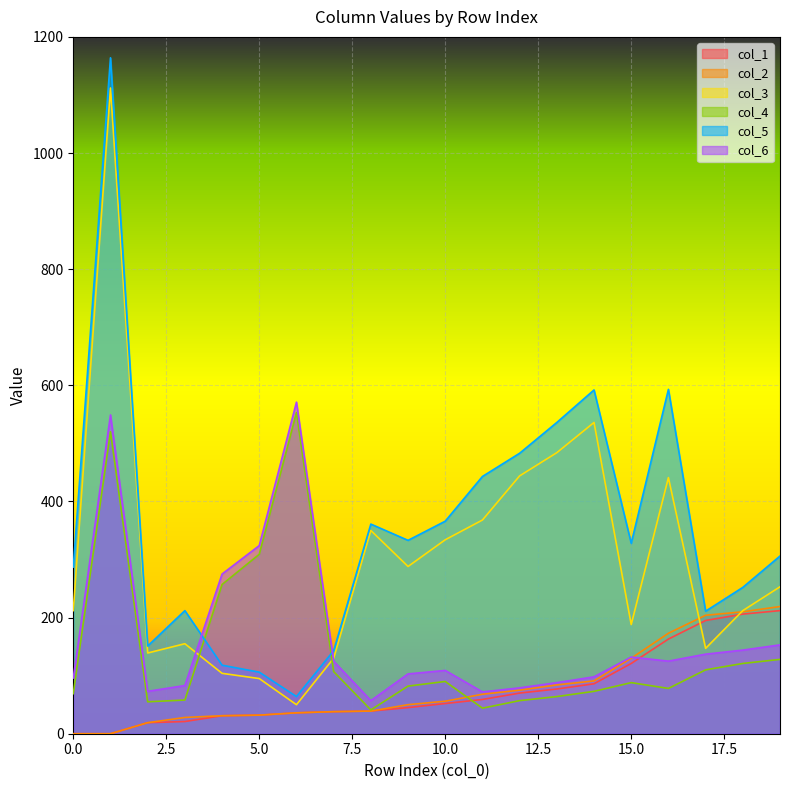

Which series has the widest spread of values?

col_5